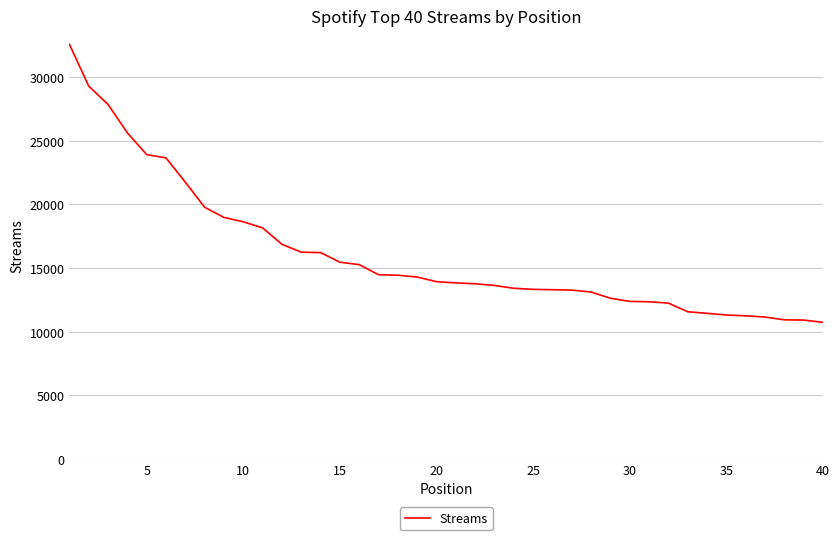

What is the maximum value shown in the chart?

32556